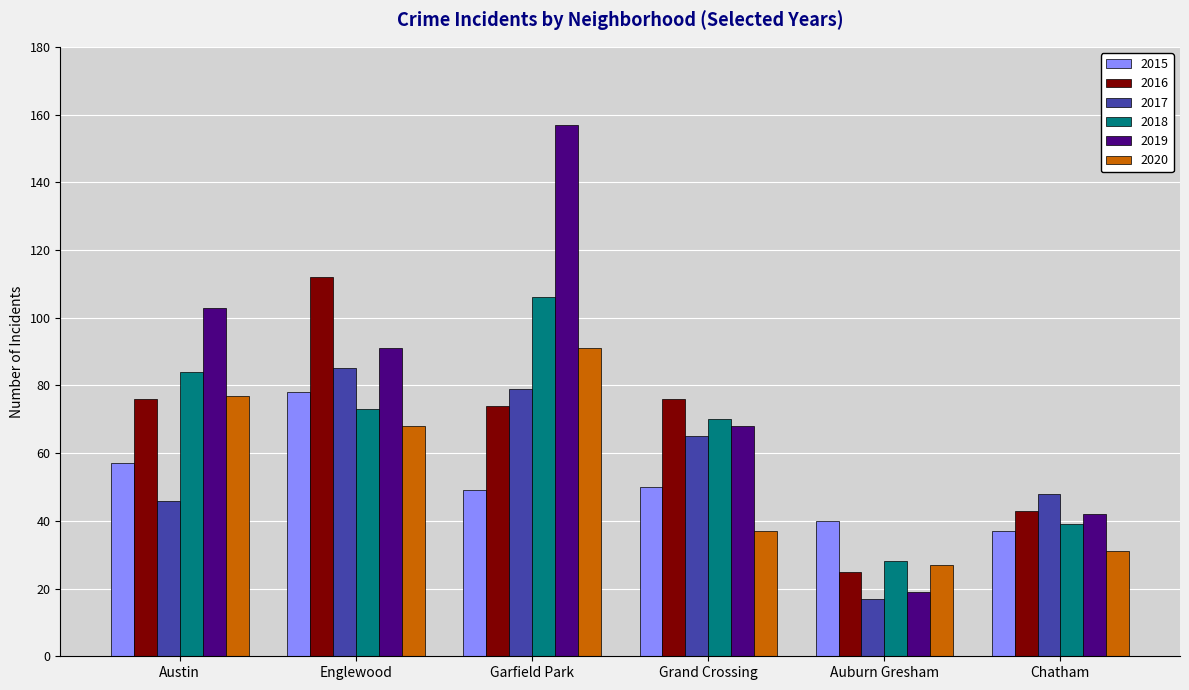

How many distinct data groups are displayed?

6